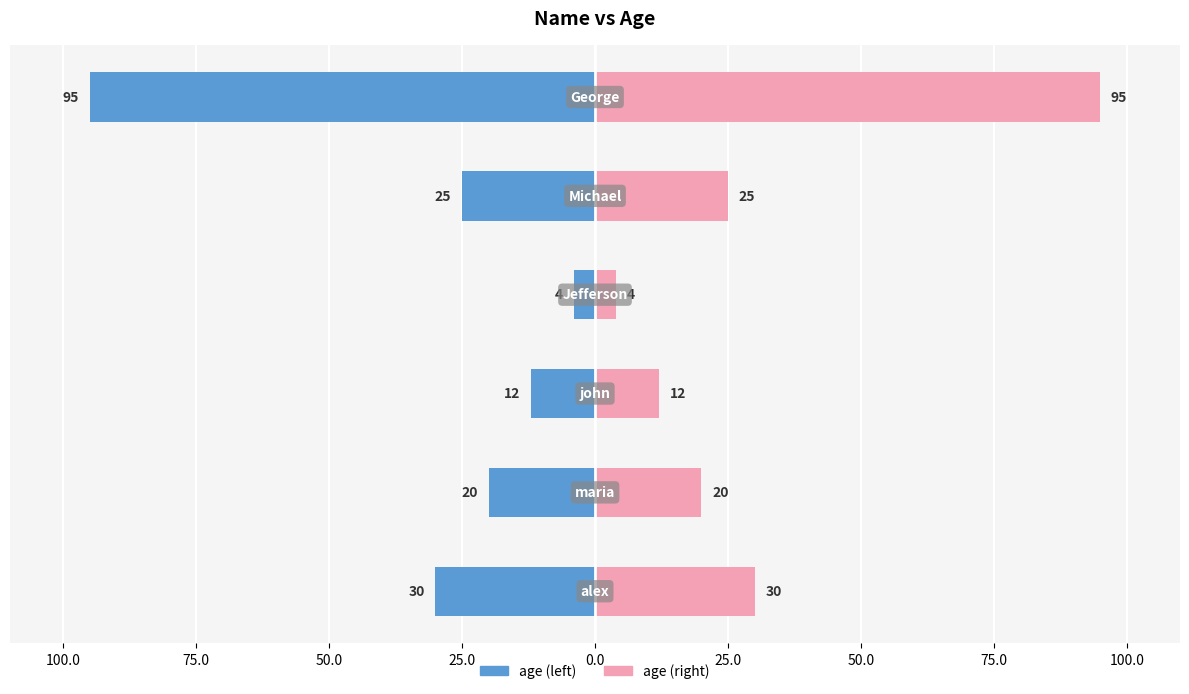

Reading right to left, transcribe all the data shown in this chart.

age: 0.0=-95	25.0=-25	50.0=-4	75.0=-12	100.0=-20	125.0=-30
age (right): 0.0=95	25.0=25	50.0=4	75.0=12	100.0=20	125.0=30